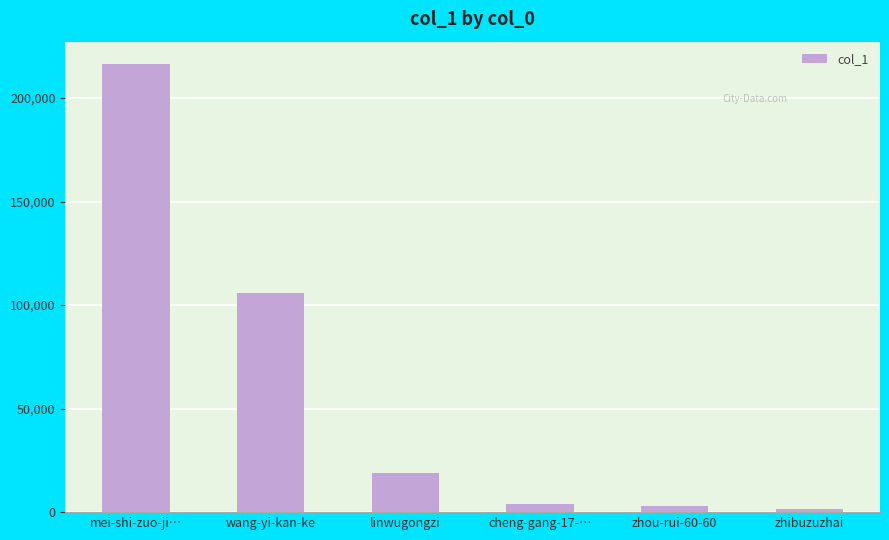

Where is the data nearest to the value 108993?

wang-yi-kan-ke